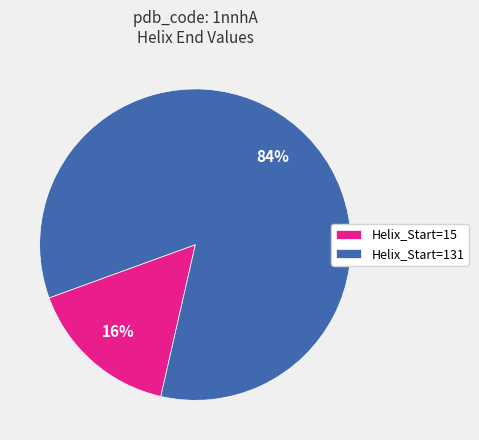

Does any single category account for the majority?

Yes